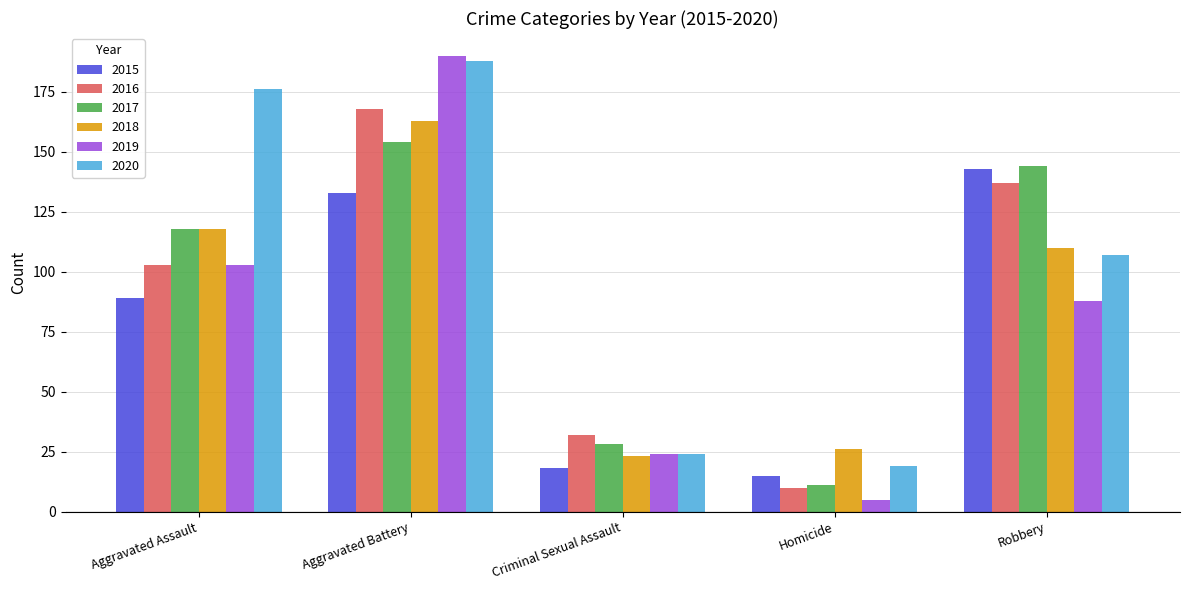

Which category has the highest value in the 2015 series?

Robbery